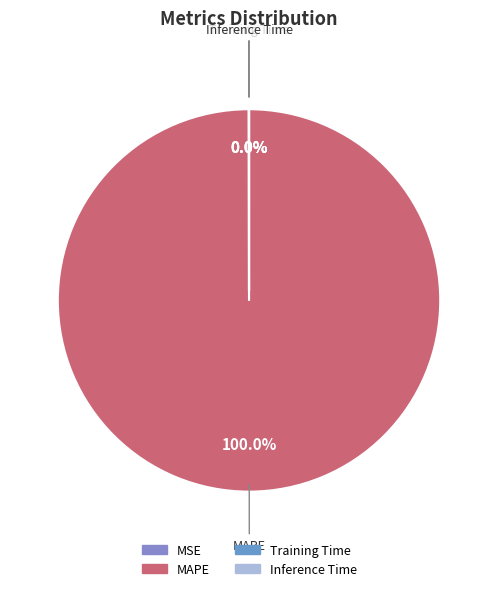

Does MAPE represent more than half of the total?

Yes